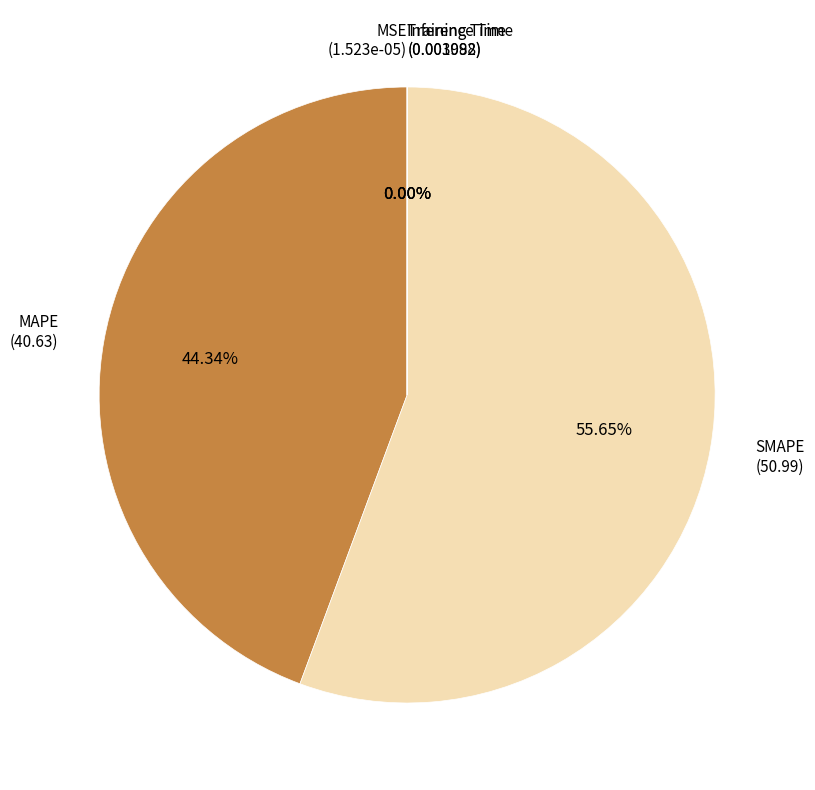

Does any single category account for the majority?

Yes